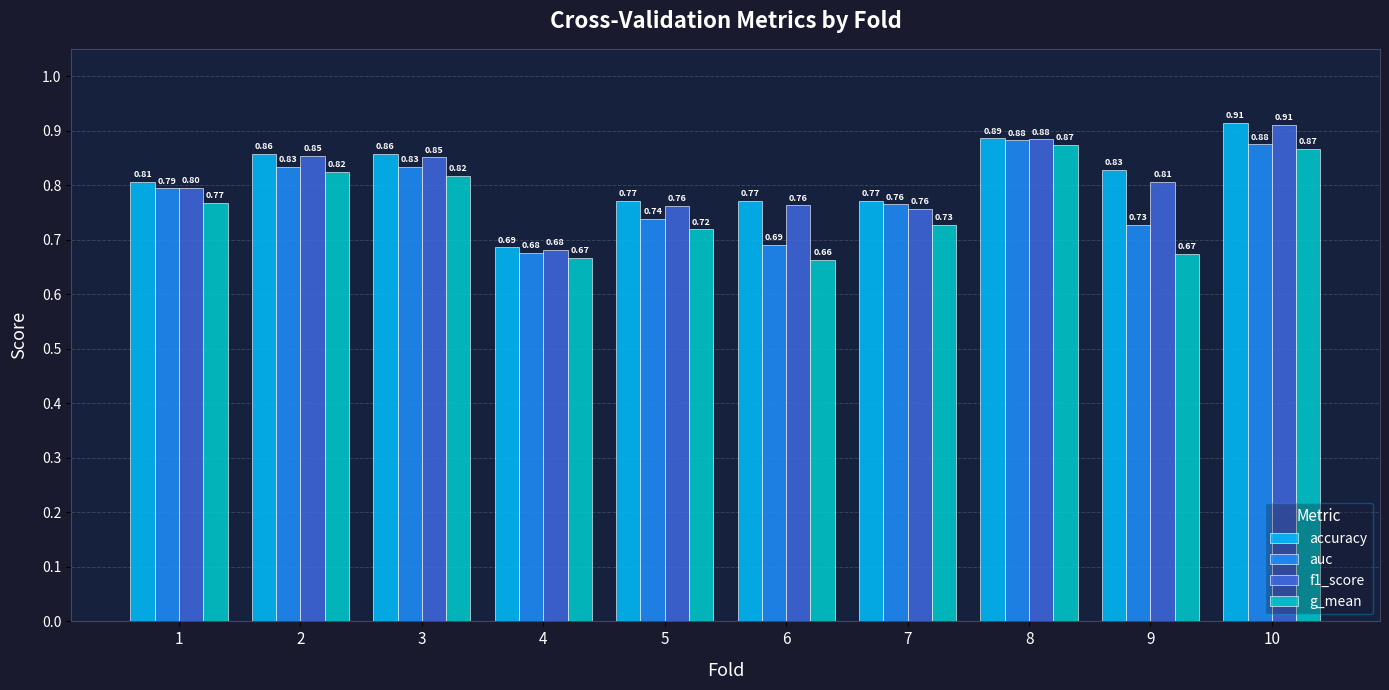

What is the average value of the auc series?

0.8